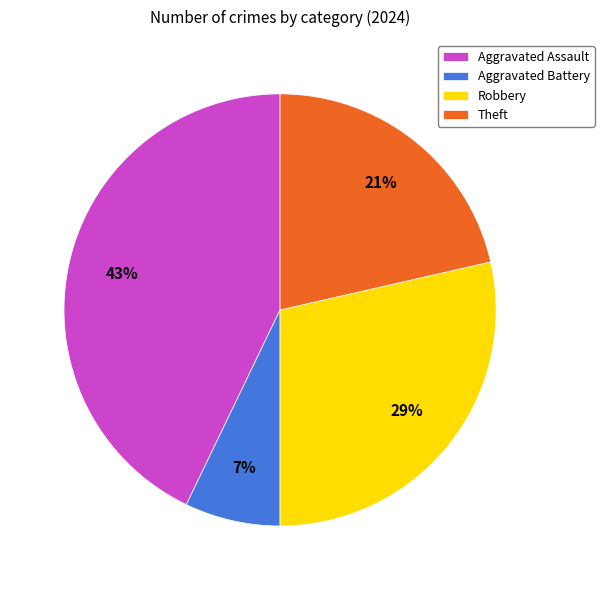

Which slice is the largest?

Aggravated Assault